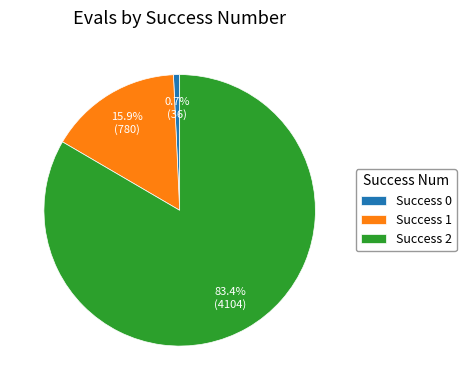

Which slice is the largest?

Success 2